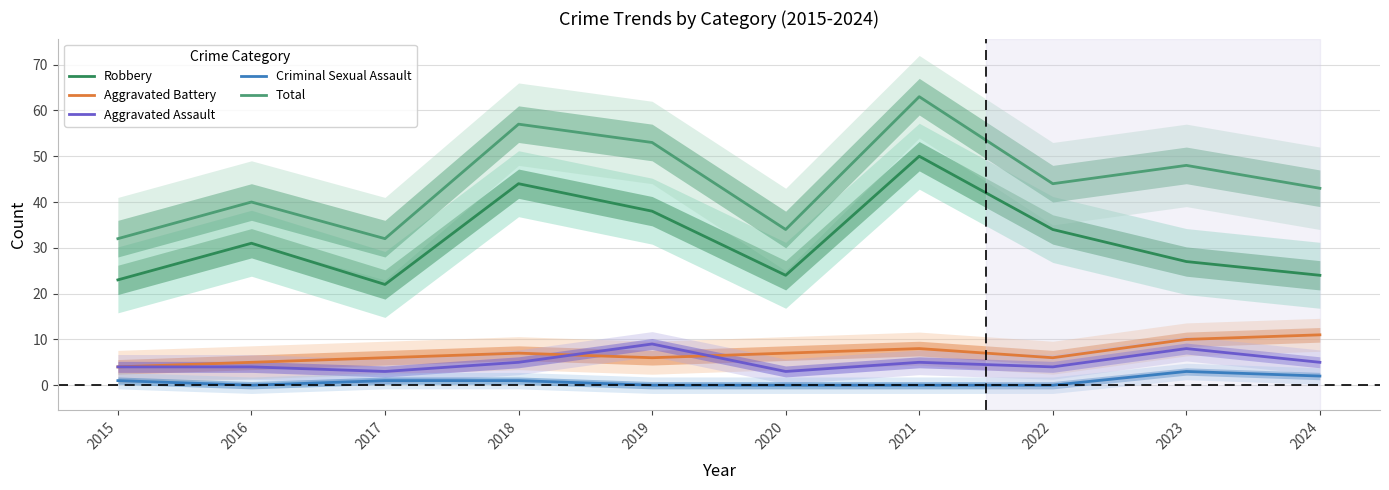

At which label does Aggravated Assault first exceed 5?

2019